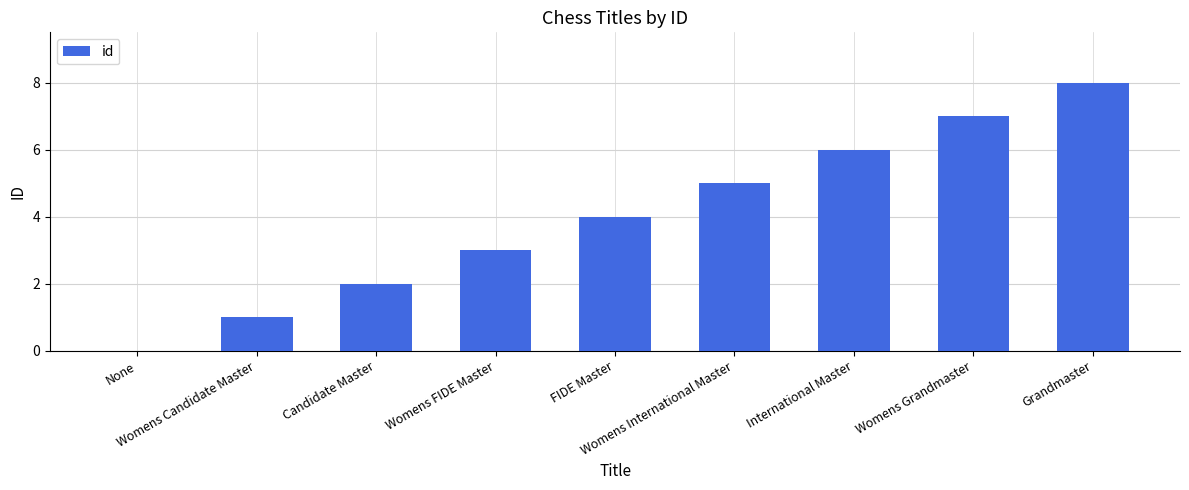

What is the maximum value shown in the chart?

8